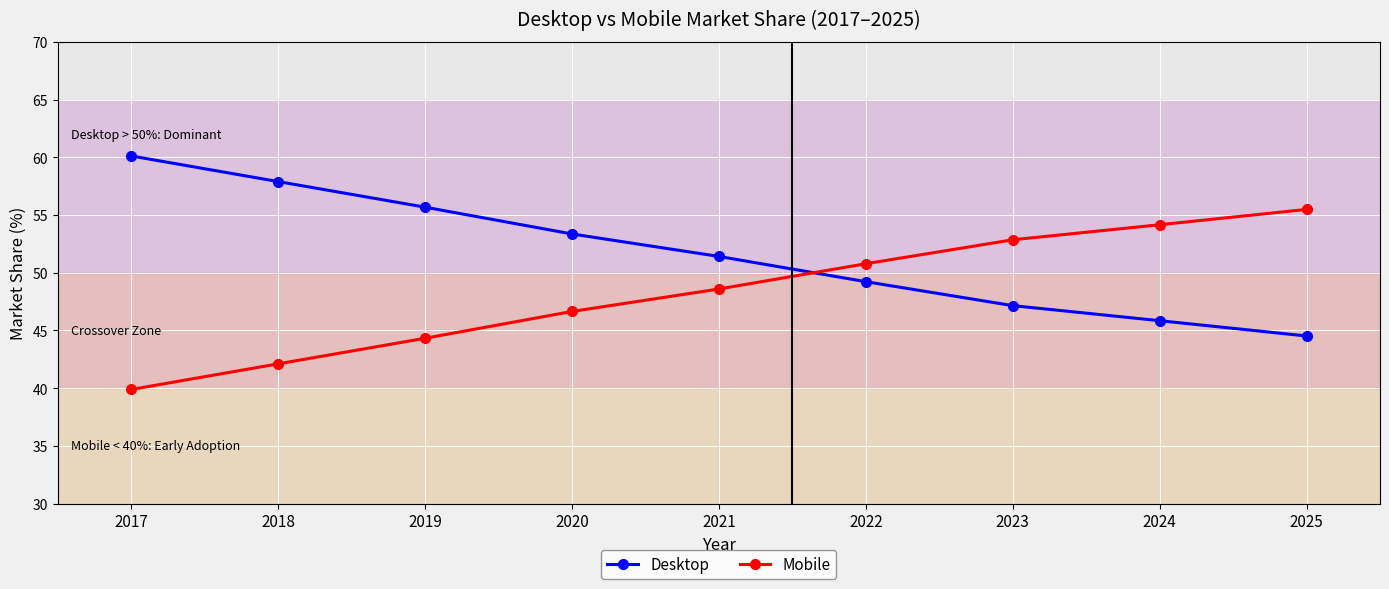

Reading left to right, list all the values displayed in this chart.

Desktop: 2017=60.1	2018=57.9	2019=55.7	2020=53.4	2021=51.4	2022=49.2	2023=47.1	2024=45.8	2025=44.5
Mobile: 2017=39.9	2018=42.1	2019=44.3	2020=46.6	2021=48.6	2022=50.8	2023=52.9	2024=54.2	2025=55.5